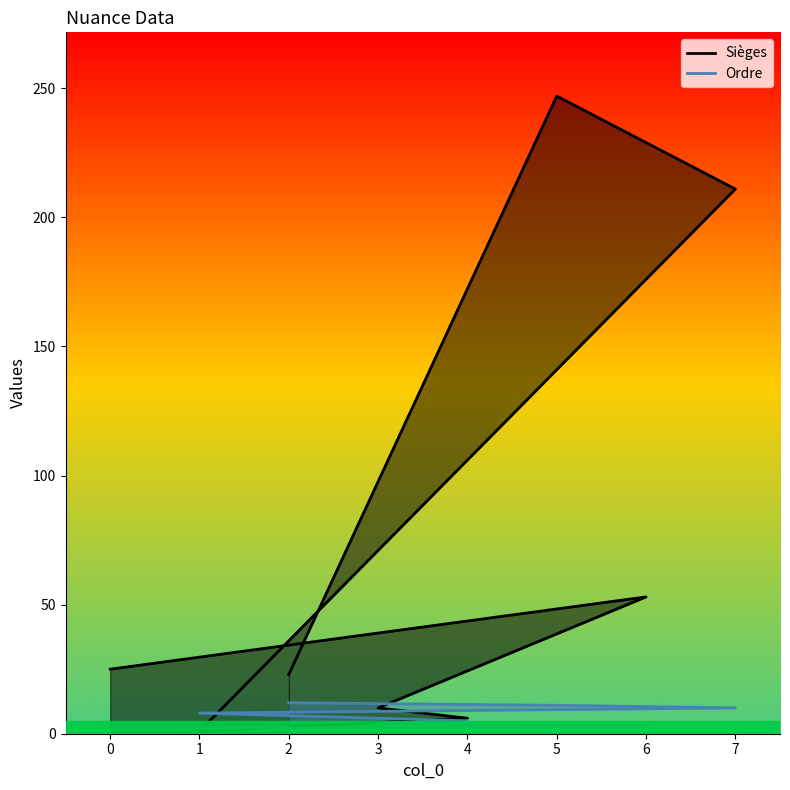

The value of Ordre at 5 is 16. True or false?

False